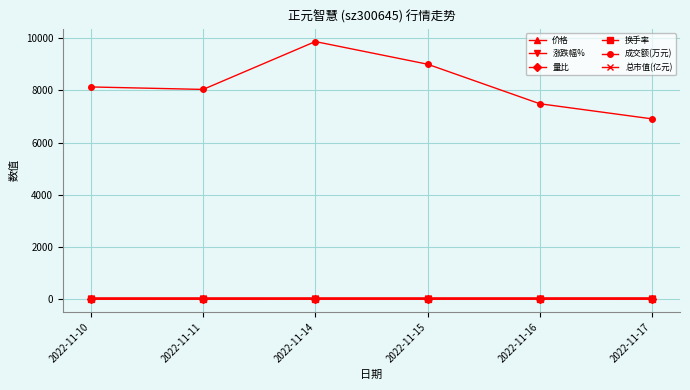

True or false: 量比 has more than 2 points higher than both neighbors.

False